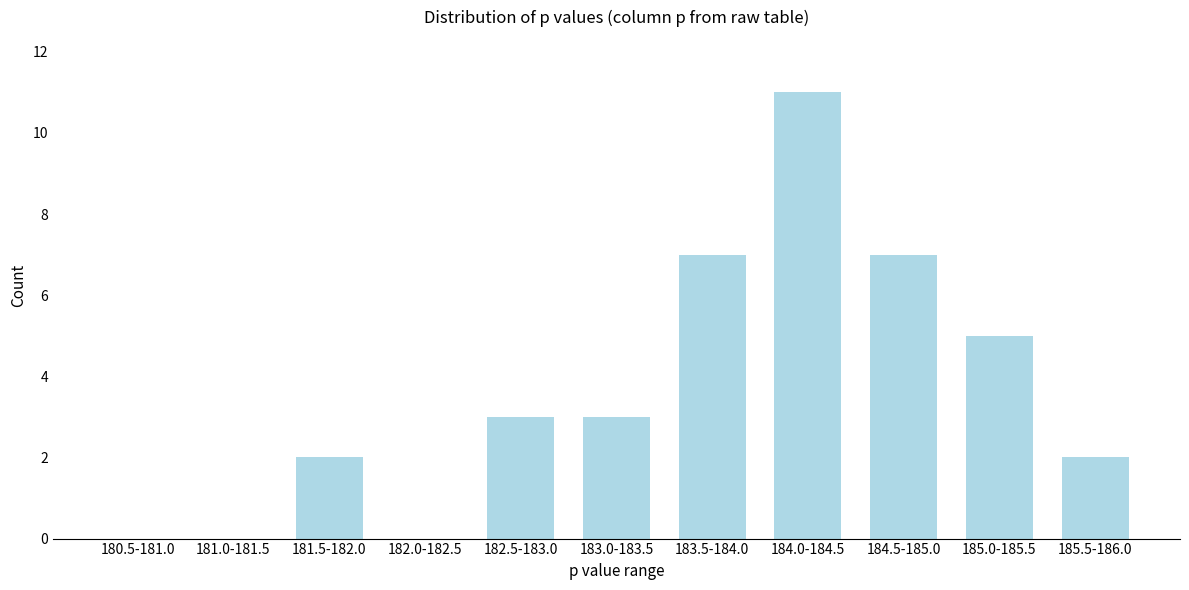

Reading left to right, extract all data points from this chart.

180.5-181.0=0	181.0-181.5=0	181.5-182.0=2	182.0-182.5=0	182.5-183.0=3	183.0-183.5=3	183.5-184.0=7	184.0-184.5=11	184.5-185.0=7	185.0-185.5=5	185.5-186.0=2